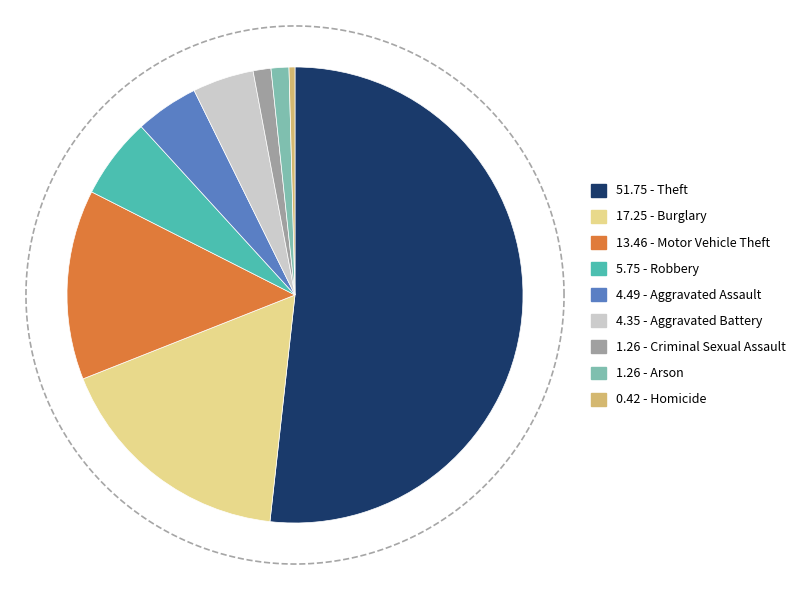

To the nearest percent, what is the combined percentage of Criminal Sexual Assault and Arson?

3%